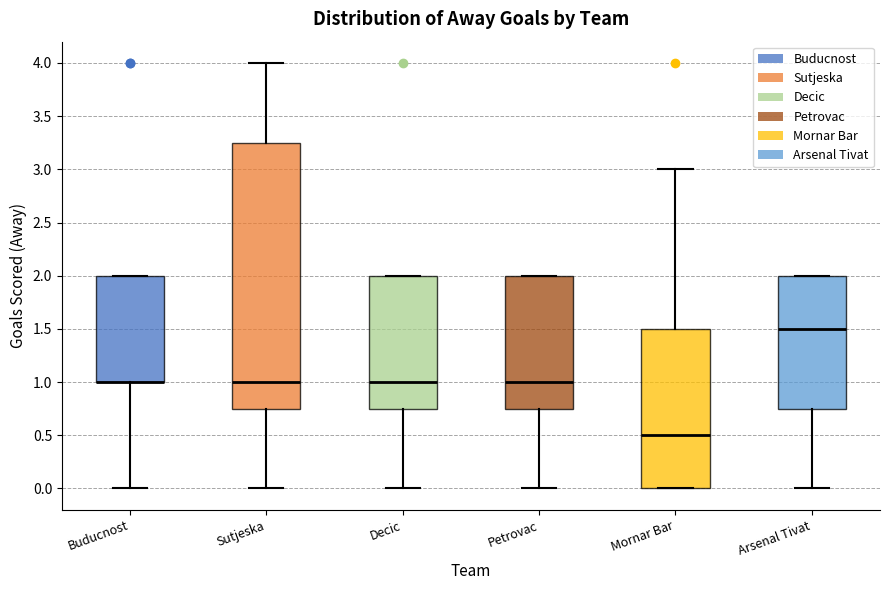

Comparing the boxes themselves (not the whiskers), which one is the tallest?

Sutjeska